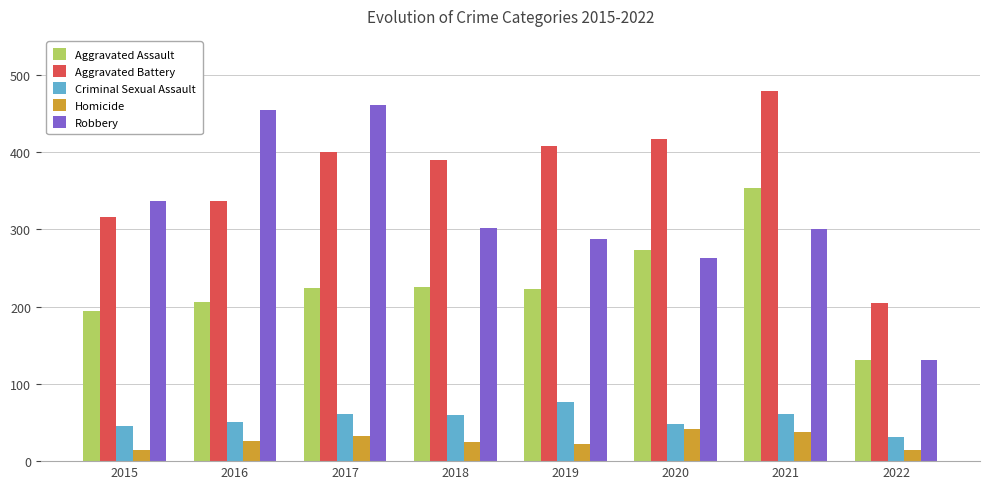

What is the difference between the highest and lowest values at 2019?

385